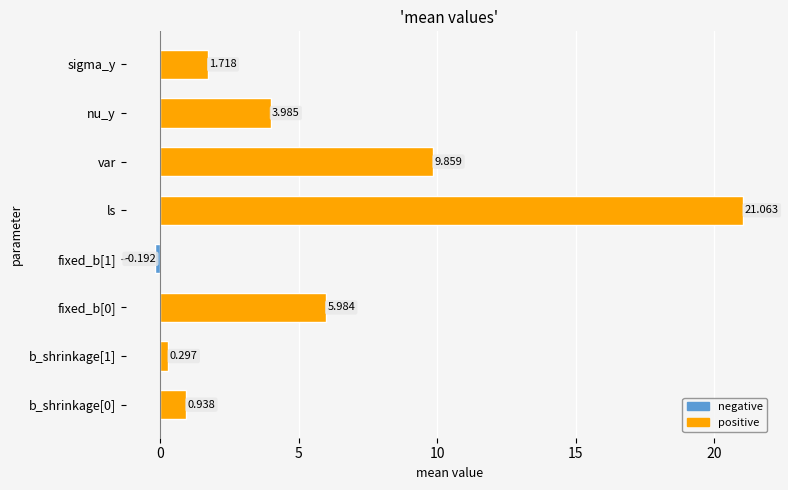

Are the bars grouped side by side (vs. stacked)?

No